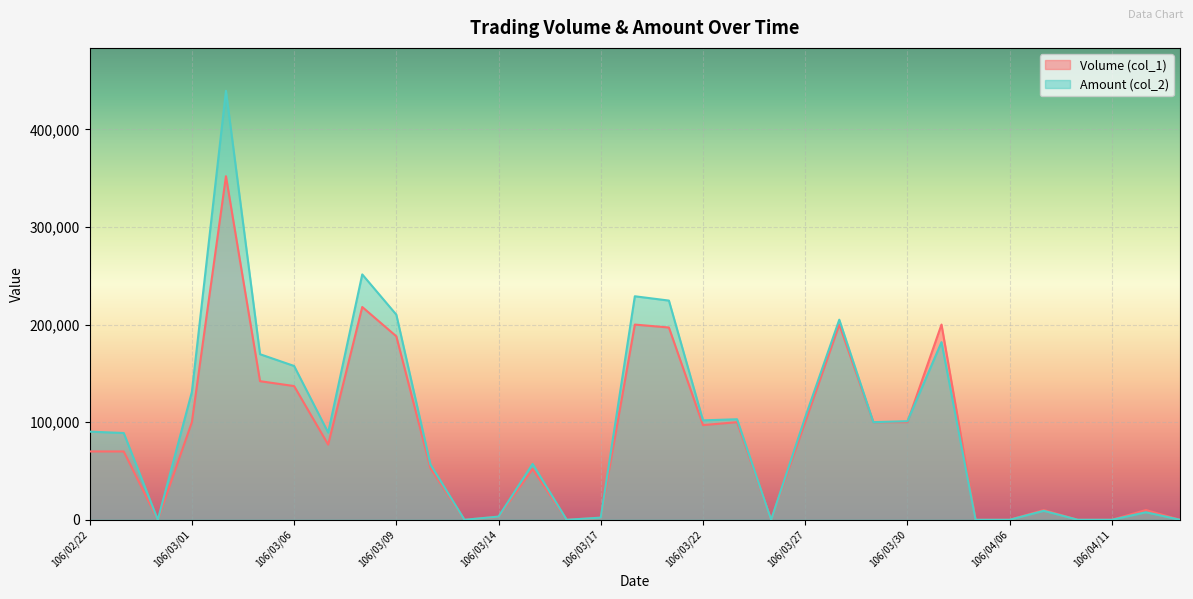

Rank the categories by Volume (col_1) value from highest to lowest.

106/03/02, 106/03/08, 106/03/20, 106/03/28, 106/03/31, 106/03/21, 106/03/09, 106/03/03, 106/03/06, 106/03/01, 106/03/23, 106/03/27, 106/03/29, 106/03/30, 106/03/22, 106/03/07, 106/02/22, 106/02/23, 106/03/10, 106/03/15, 106/04/07, 106/04/12, 106/03/14, 106/03/17, 106/02/24, 106/03/13, 106/03/16, 106/03/24, 106/04/05, 106/04/06, 106/04/10, 106/04/11, 106/04/13